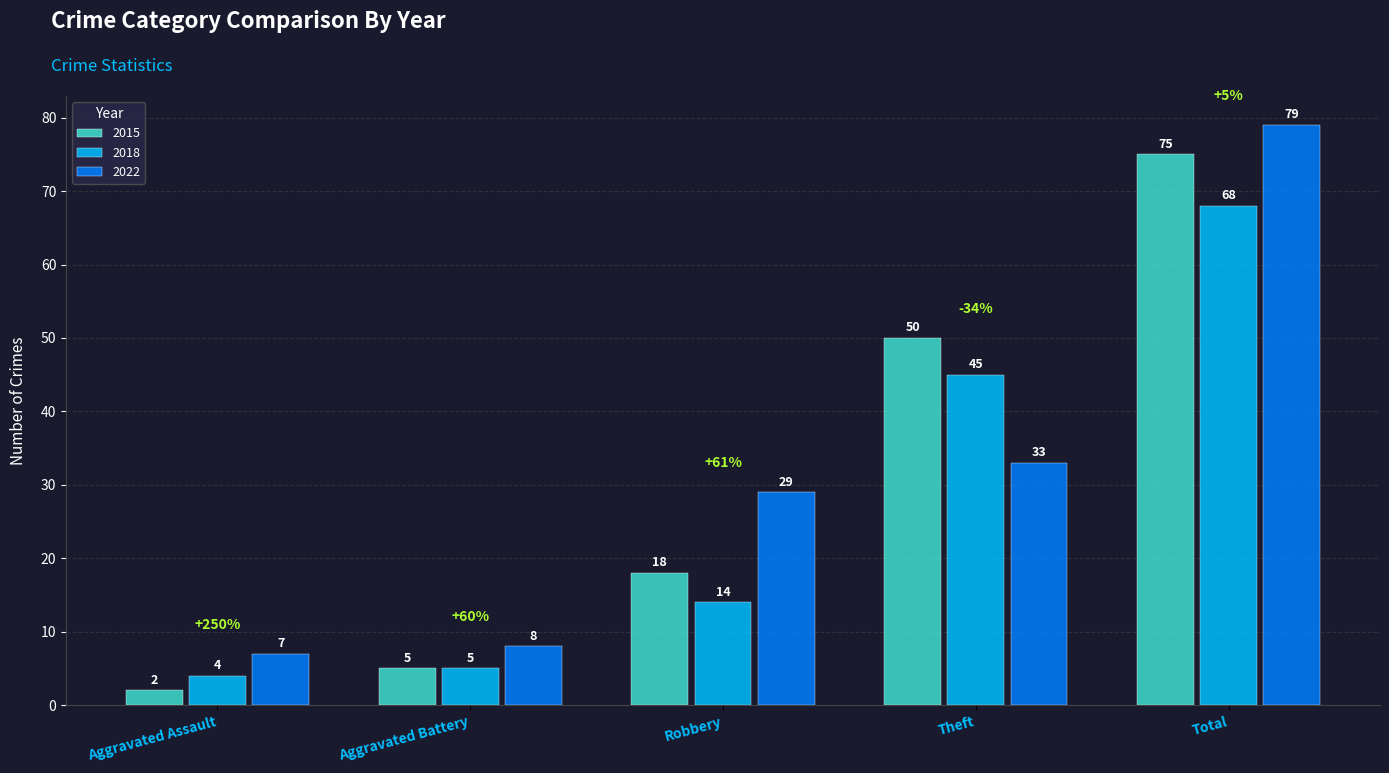

What are all the series names shown in the legend?

2015, 2018, 2022